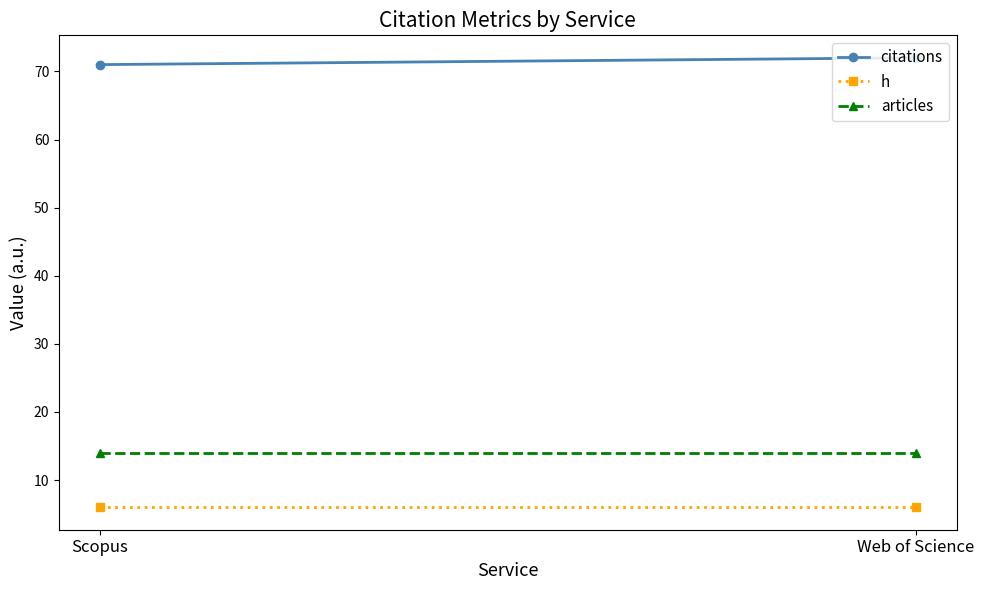

Read the articles value at Web of Science.

14